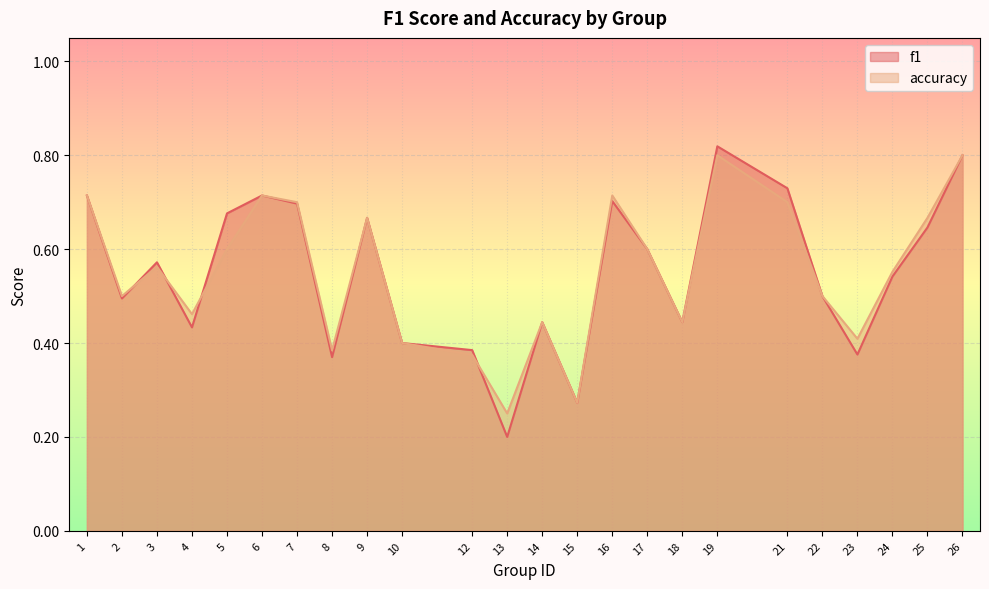

What is the difference between the second highest and minimum values in the accuracy series?

0.6